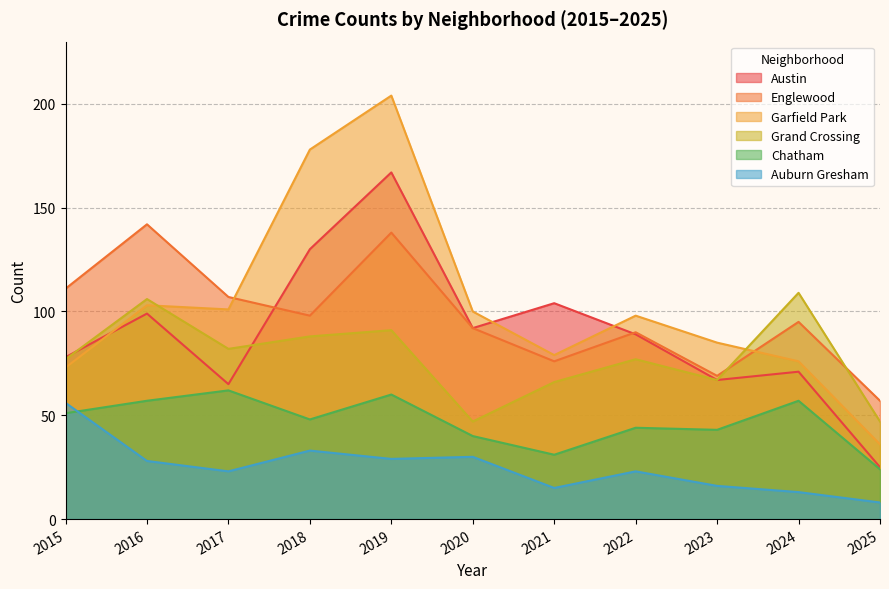

Between 2020 and 2024, which series saw the biggest shift?

Grand Crossing